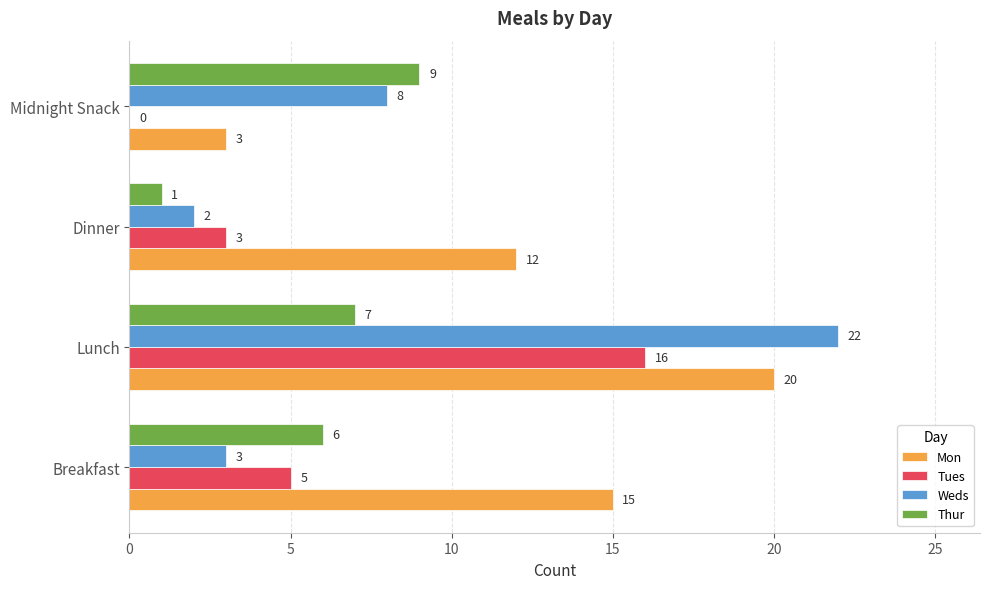

What is the greatest value displayed?

22